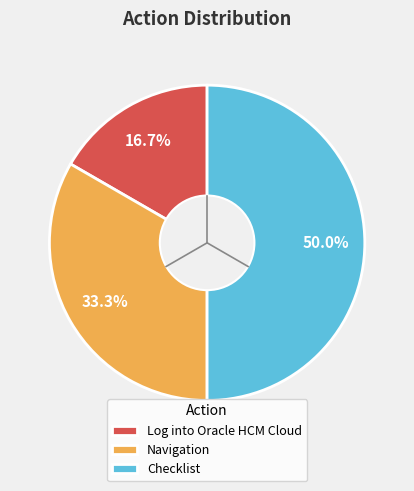

What percentage is the Checklist slice, to the nearest percent?

50%